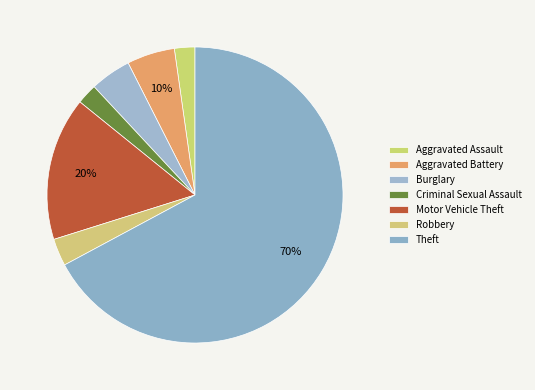

Which category accounts for the majority?

Theft